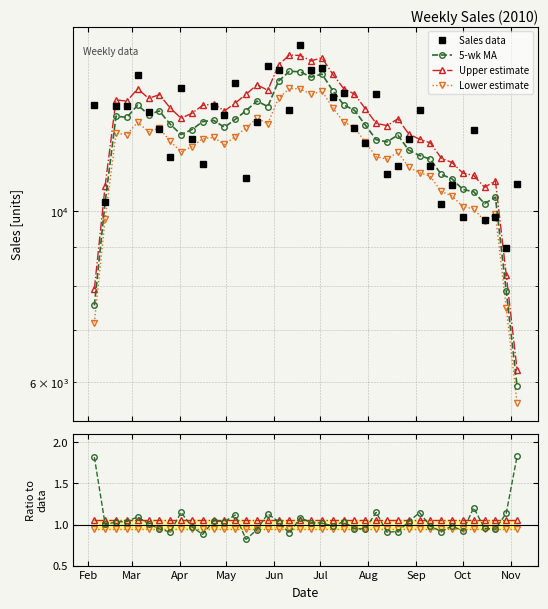

True or false: Lower estimate has a value of 0.9 at Nov.

True